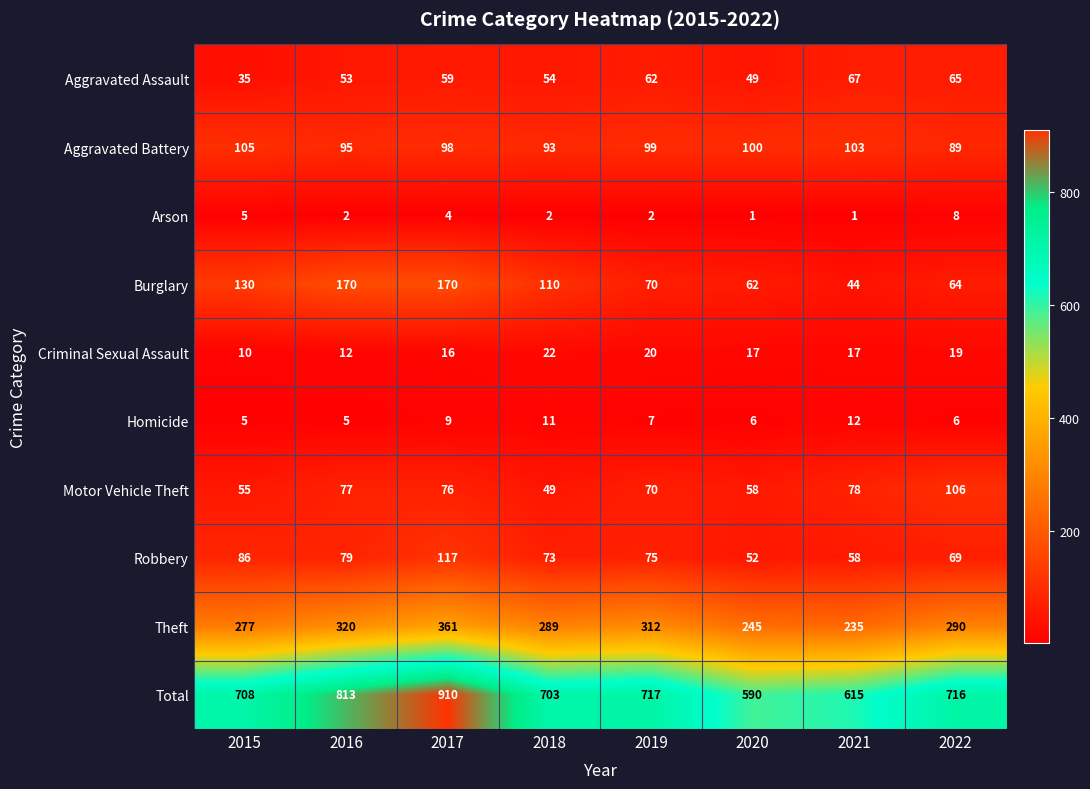

Where does the Criminal Sexual Assault series first go above 17?

2018